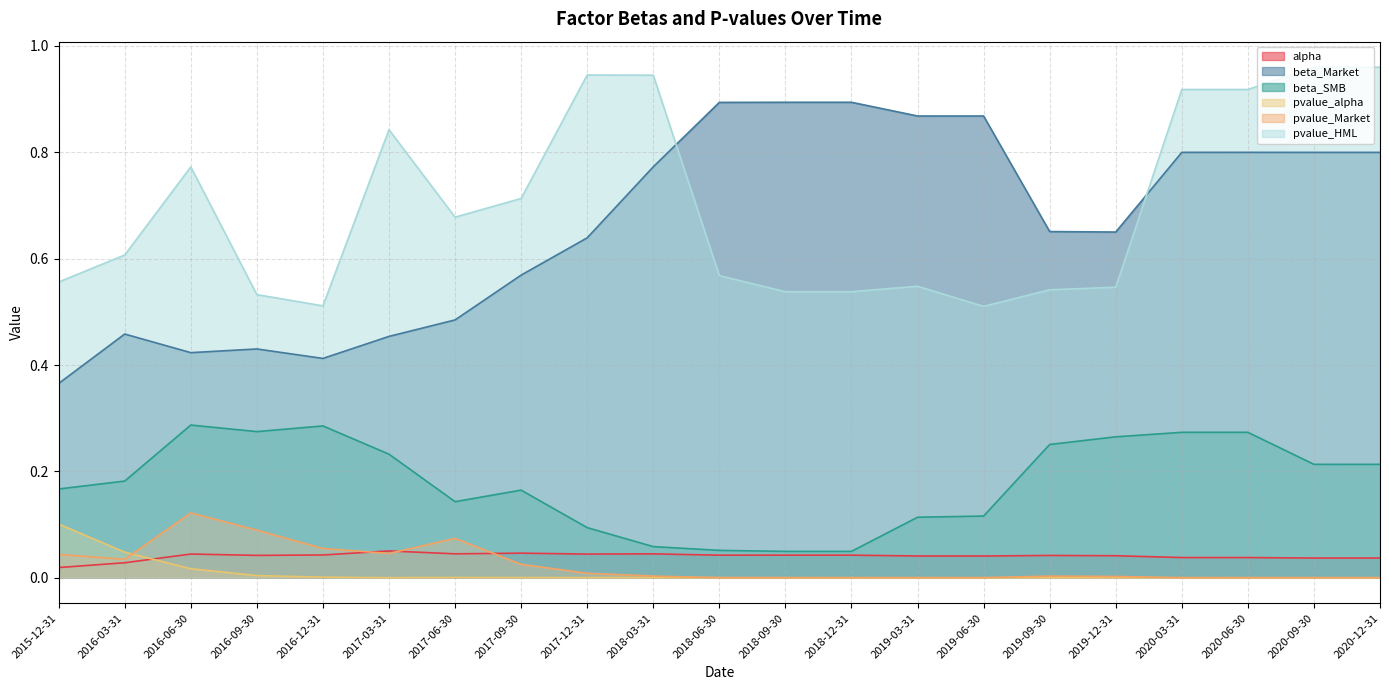

What position from the left is 2015-12-31?

1